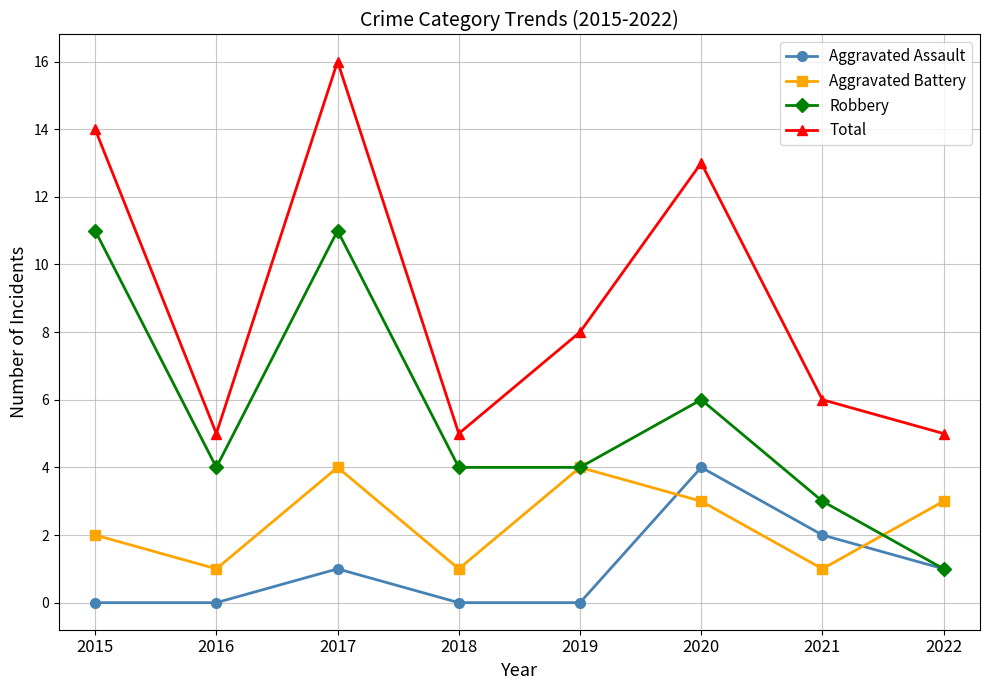

What is the approximate value of Robbery at 2015?

11